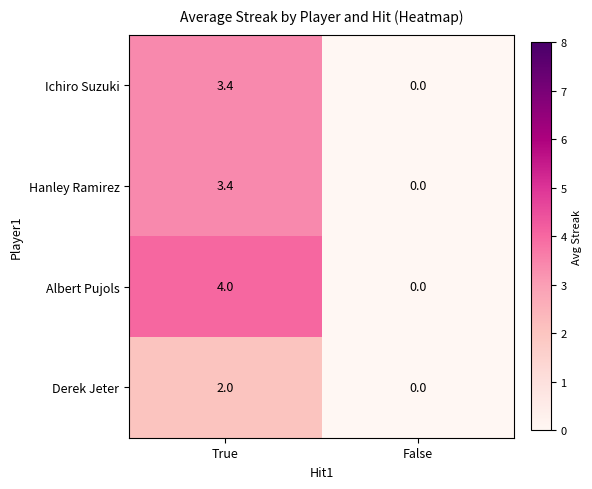

Reading left to right, extract all data points from this chart.

Ichiro Suzuki: 3.4	0.0
Hanley Ramirez: 3.4	0.0
Albert Pujols: 4.0	0.0
Derek Jeter: 2.0	0.0